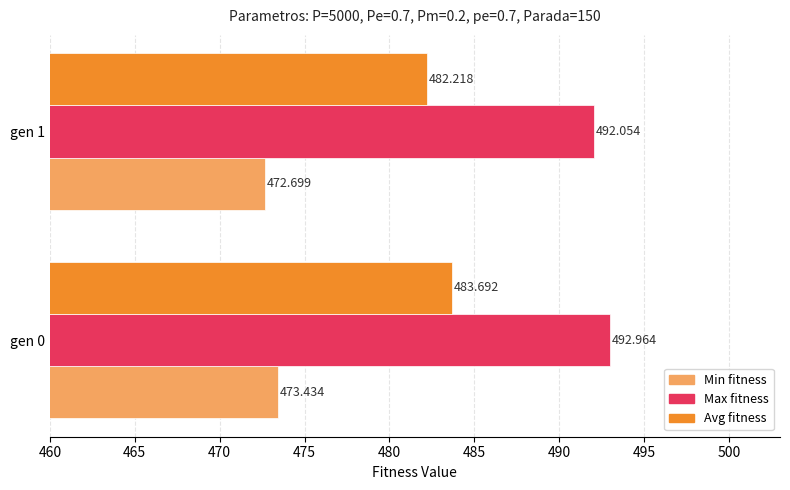

Which series changed the most between gen 0 and gen 1?

Avg fitness